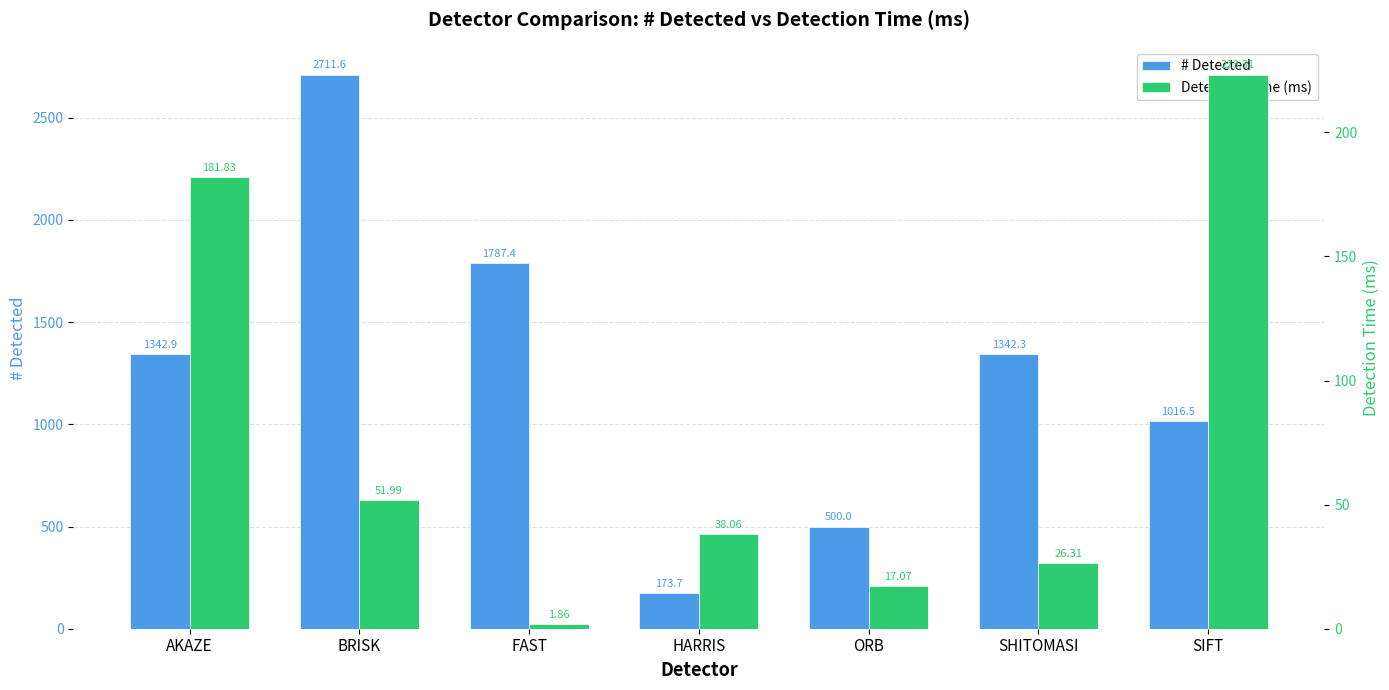

Rank the series by their maximum value, from lowest to highest.

Detection Time (ms), # Detected